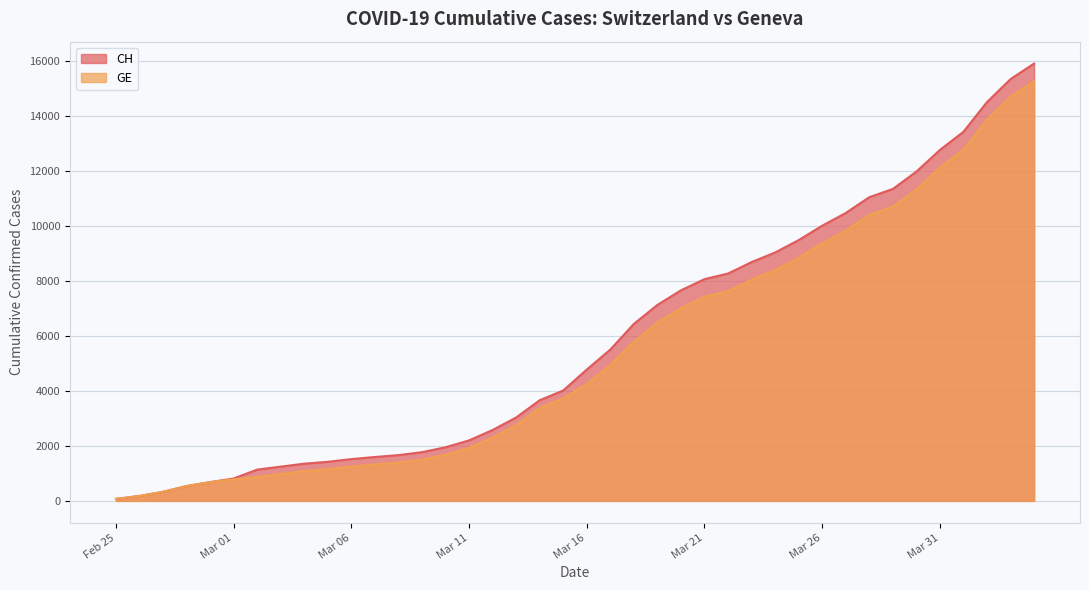

Reading left to right, transcribe all the data shown in this chart.

CH: 73	178	329	540	682	814	1137	1245	1353	1420	1519	1595	1664	1770	1949	2199	2577	3033	3658	4014	4775	5501	6434	7125	7654	8061	8265	8681	9030	9481	10005	10467	11041	11340	11971	12758	13420	14499	15334	15900
GE: 73	178	329	540	682	784	872	979	1085	1152	1248	1324	1393	1499	1678	1928	2306	2752	3377	3733	4248	4944	5792	6483	7012	7419	7623	8039	8388	8839	9363	9825	10399	10698	11329	12116	12778	13857	14692	15258